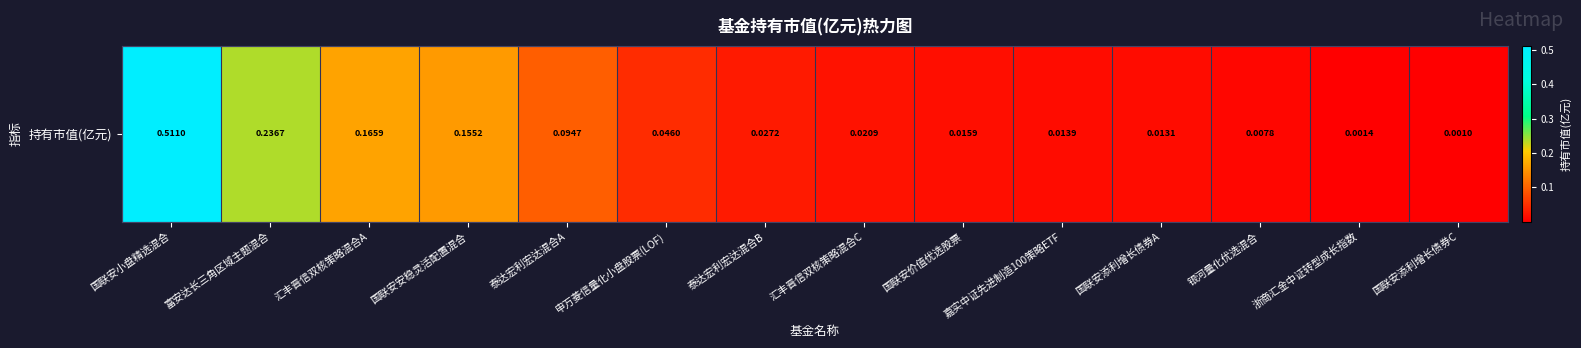

True or false: the data shows 0.3 at 富安达长三角区域主题混合.

False